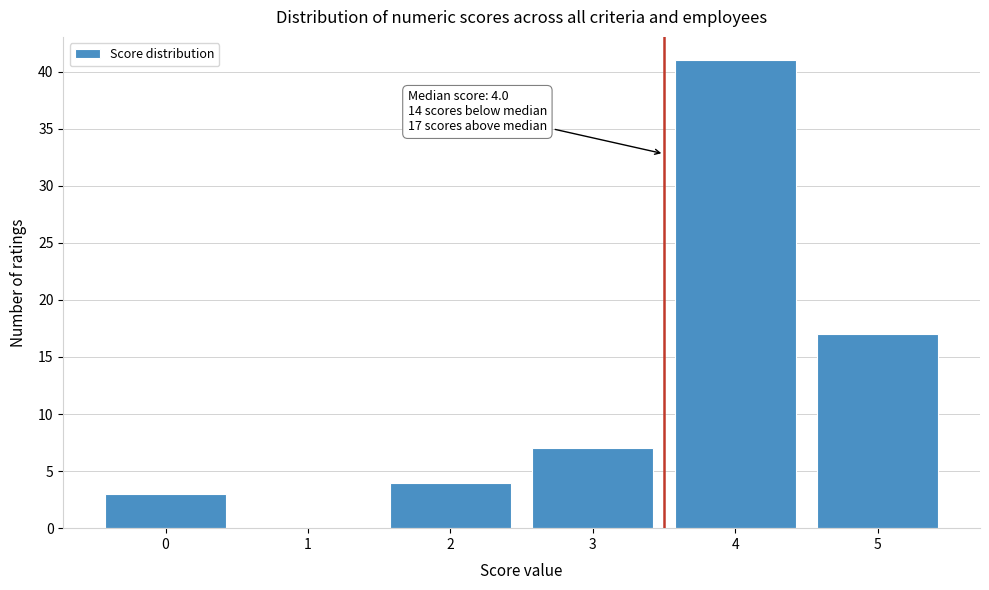

Reading left to right, what are all the values shown in this chart?

0=3	1=0	2=4	3=7	4=41	5=17